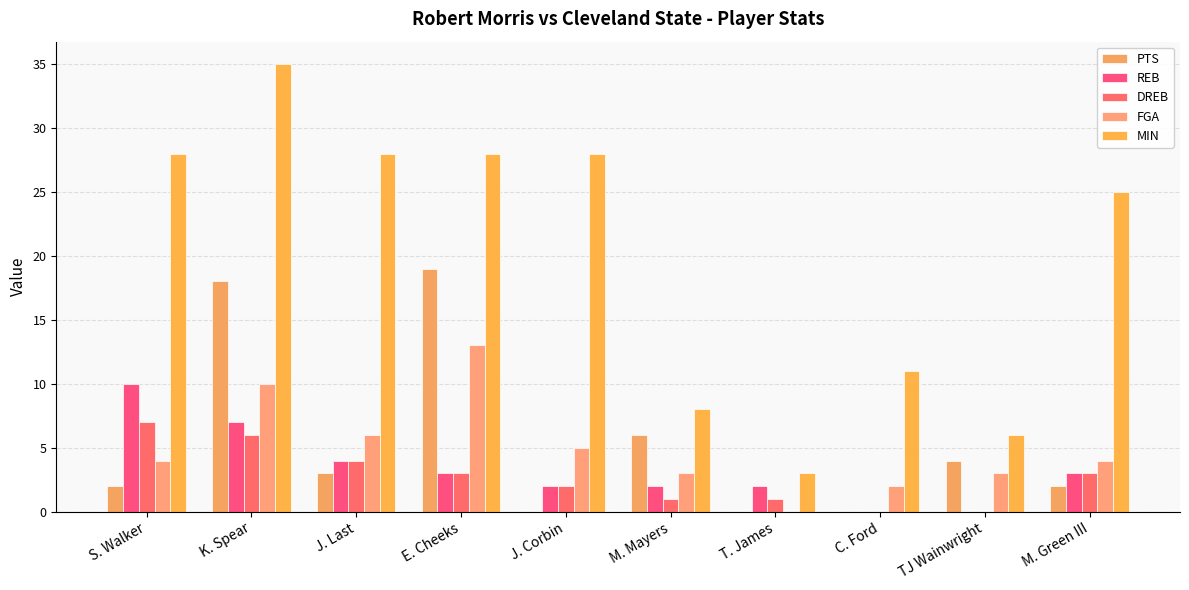

Are the bars horizontal?

No